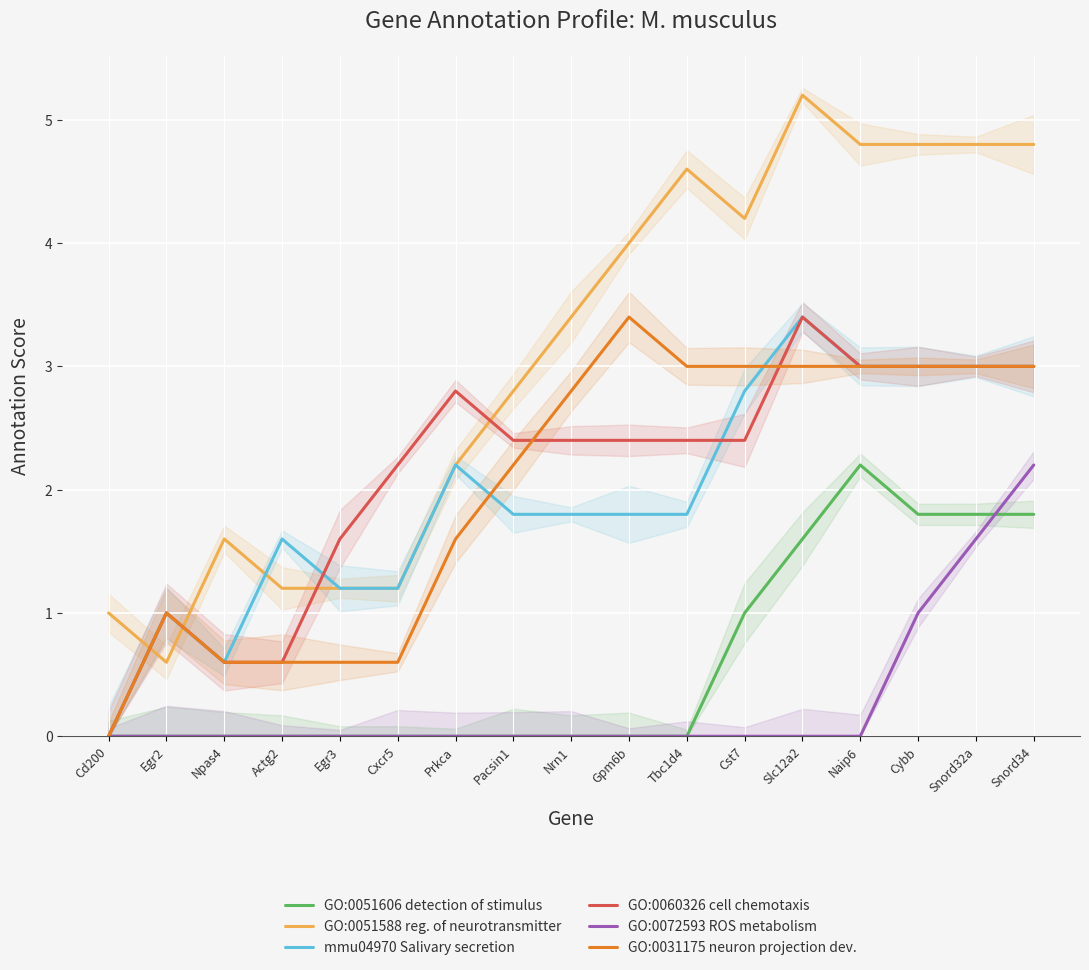

What is the sum of the GO:0051606 detection of stimulus values at Cst7 and Cxcr5?

1.0